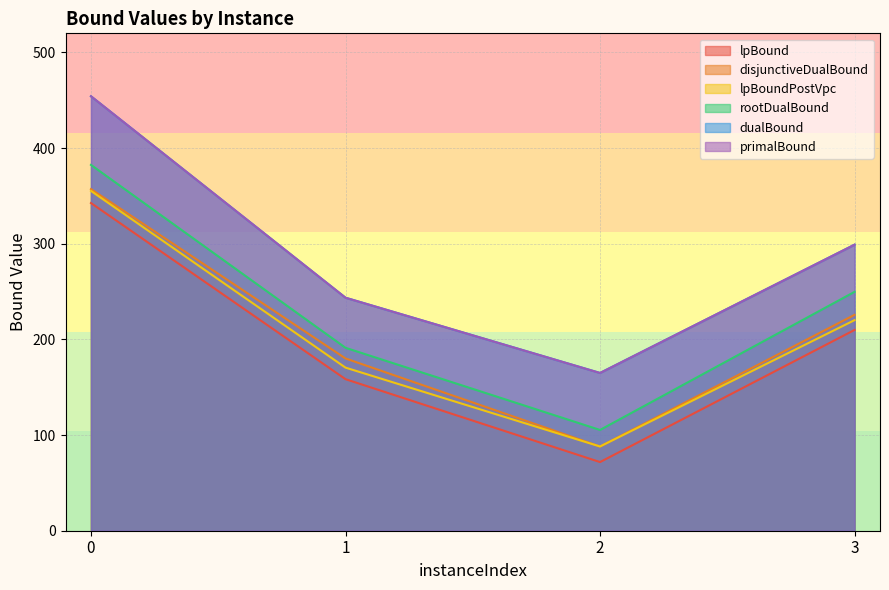

True or false: disjunctiveDualBound has more than 1 points higher than both neighbors.

False